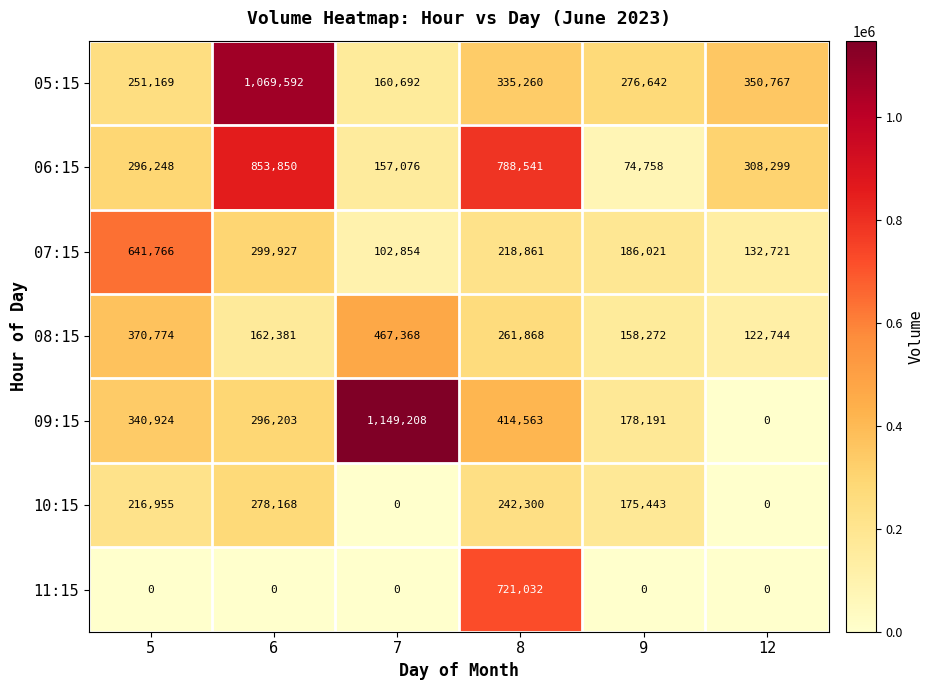

What is the total value across all series at 7?

2037198